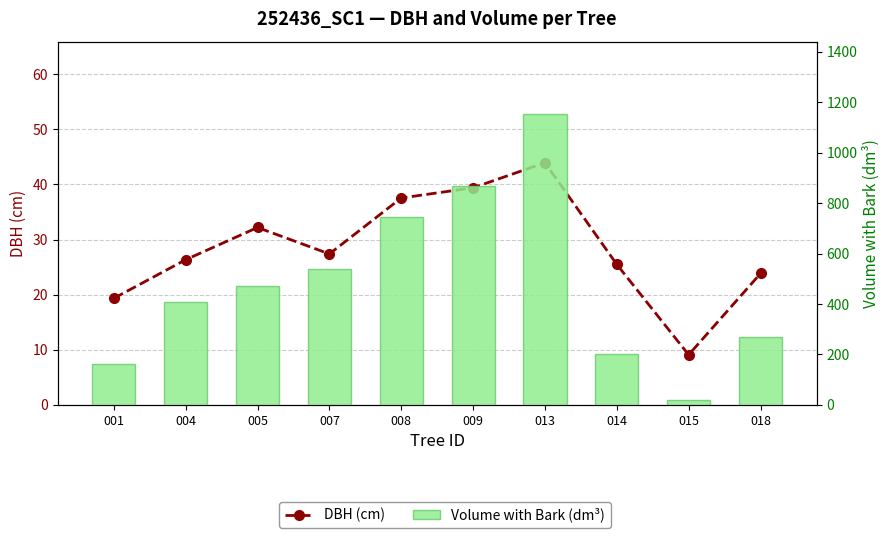

Is it true that DBH (cm) equals 37.5 at 008?

True